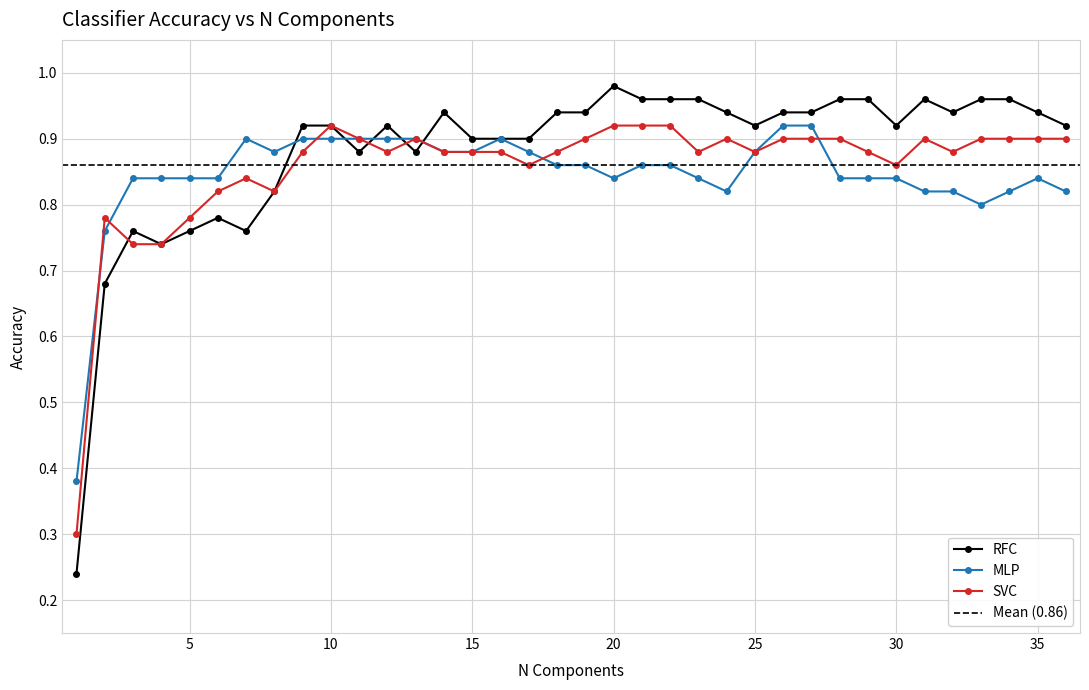

Which series ends up on top after the final intersection of MLP and RFC?

RFC